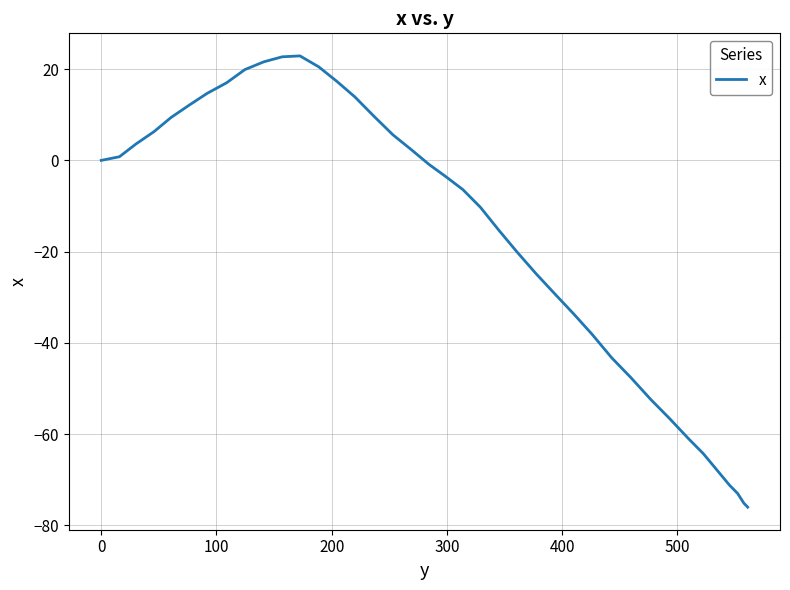

What is the greatest value displayed?

22.9